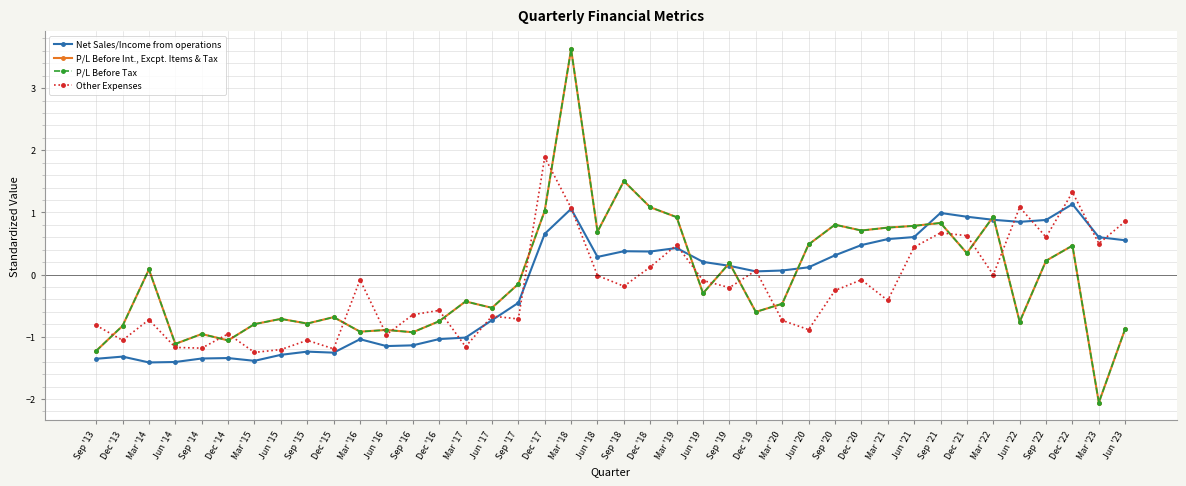

At Jun '22, list the series in order from smallest to largest.

P/L Before Int., Excpt. Items & Tax, P/L Before Tax, Net Sales/Income from operations, Other Expenses